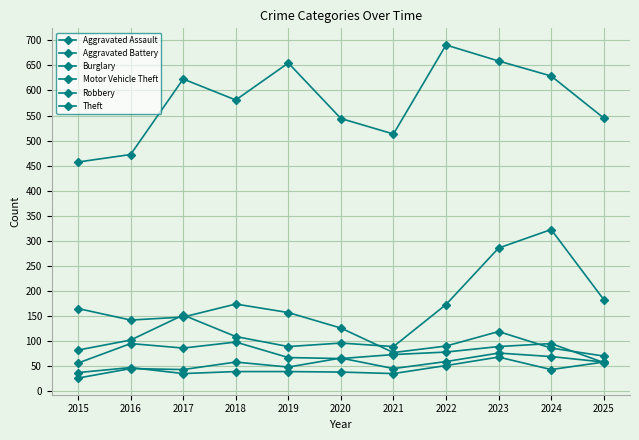

What is the minimum value for Robbery?

55